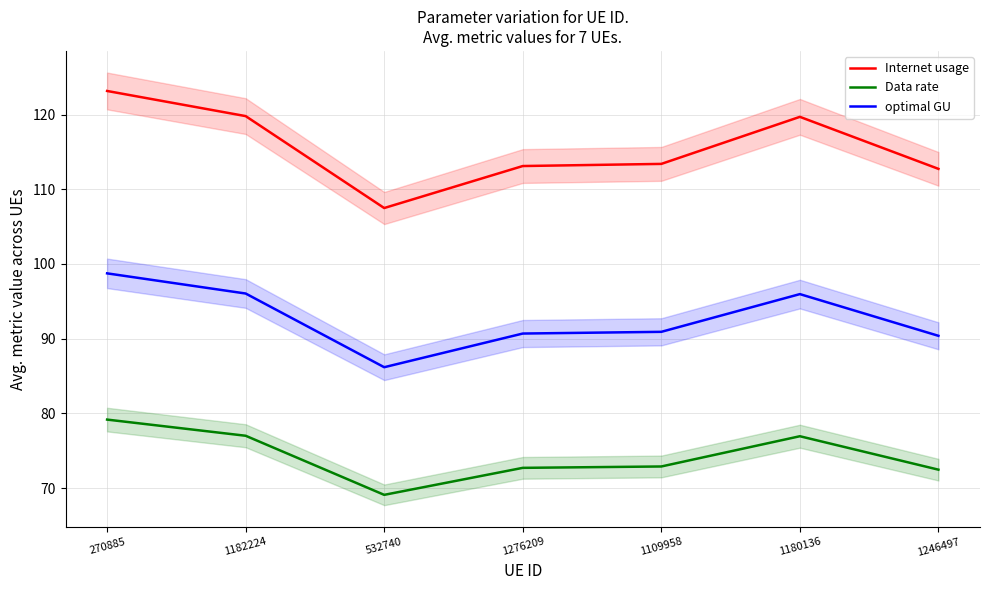

What is the difference between the highest and lowest values at 1109958?

40.5